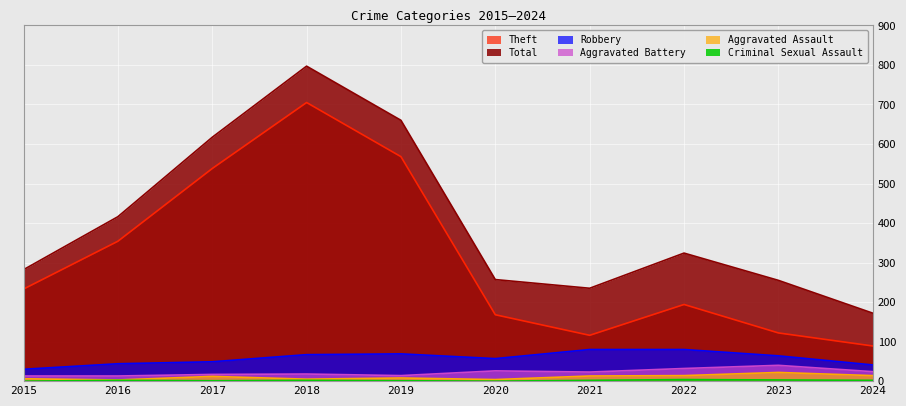

What is the maximum value shown in the chart?

797